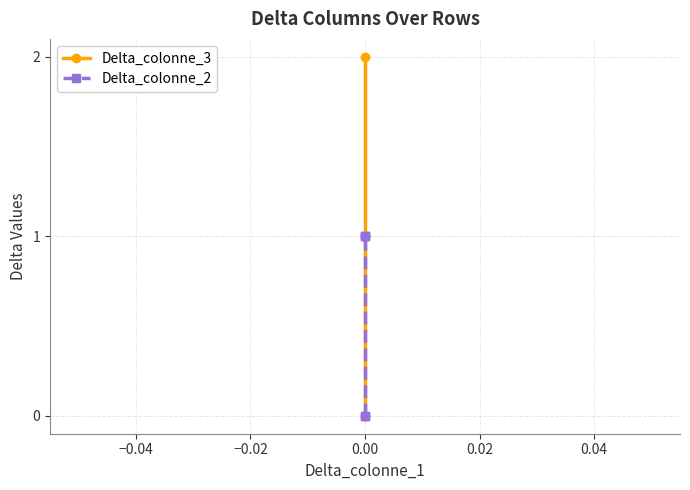

True or false: Delta_colonne_3 has a value of -1 at 0.00.

False